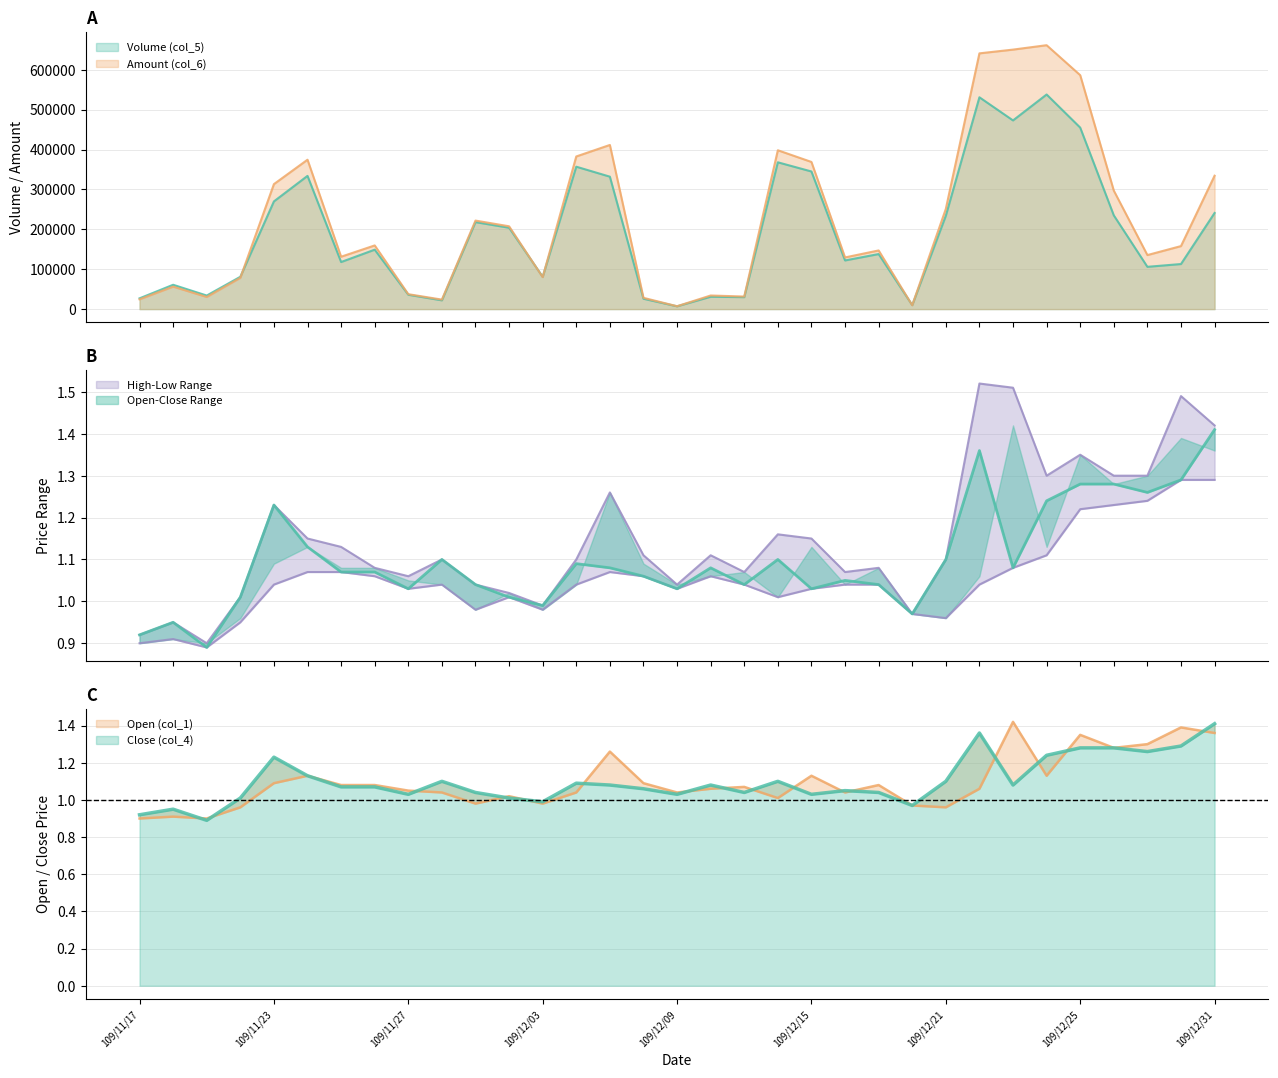

What position from the right is 109/12/04?

20